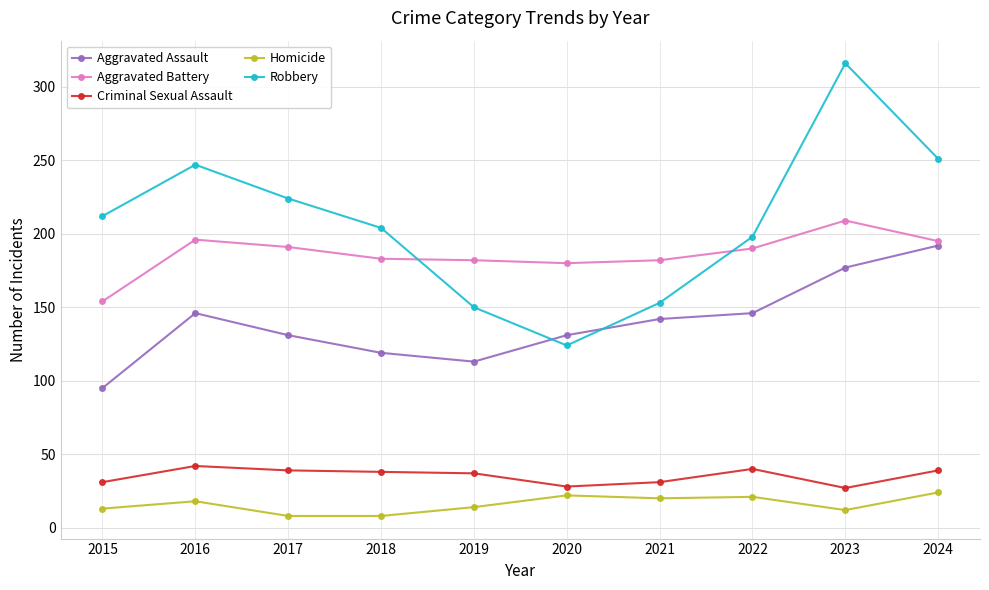

What is the total value across all series at 2018?

552